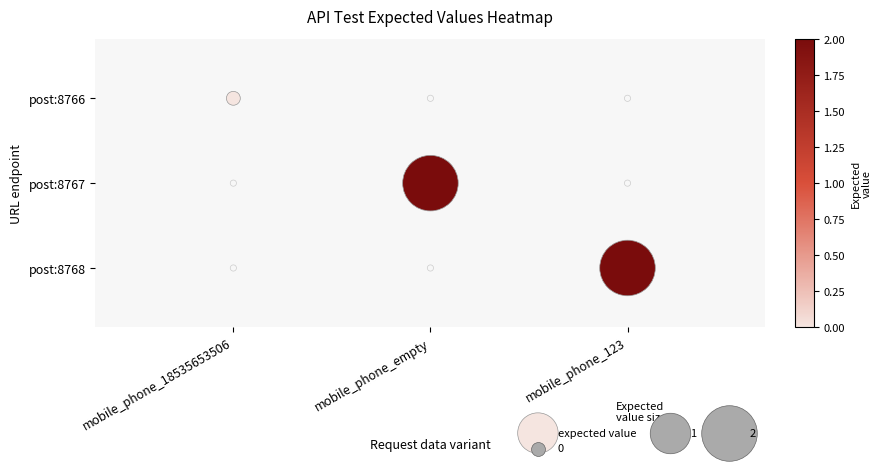

True or false: the data shows 3 at mobile_phone_123.

False